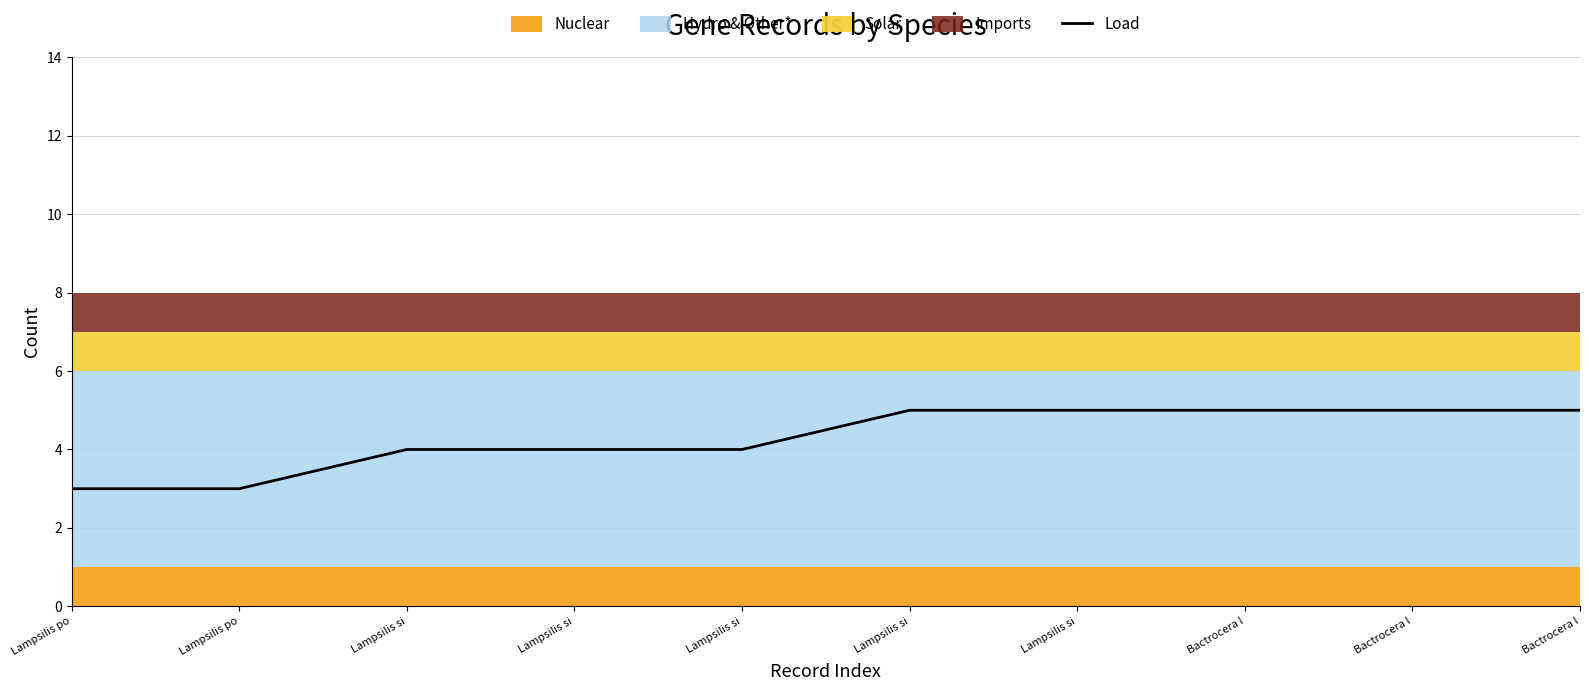

How many data points are less than 5?

5